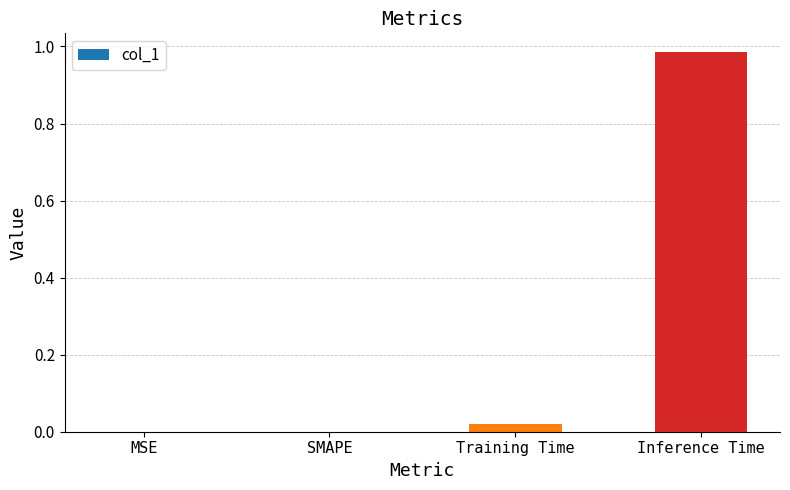

At which category does the chart reach its peak across all series?

Inference Time